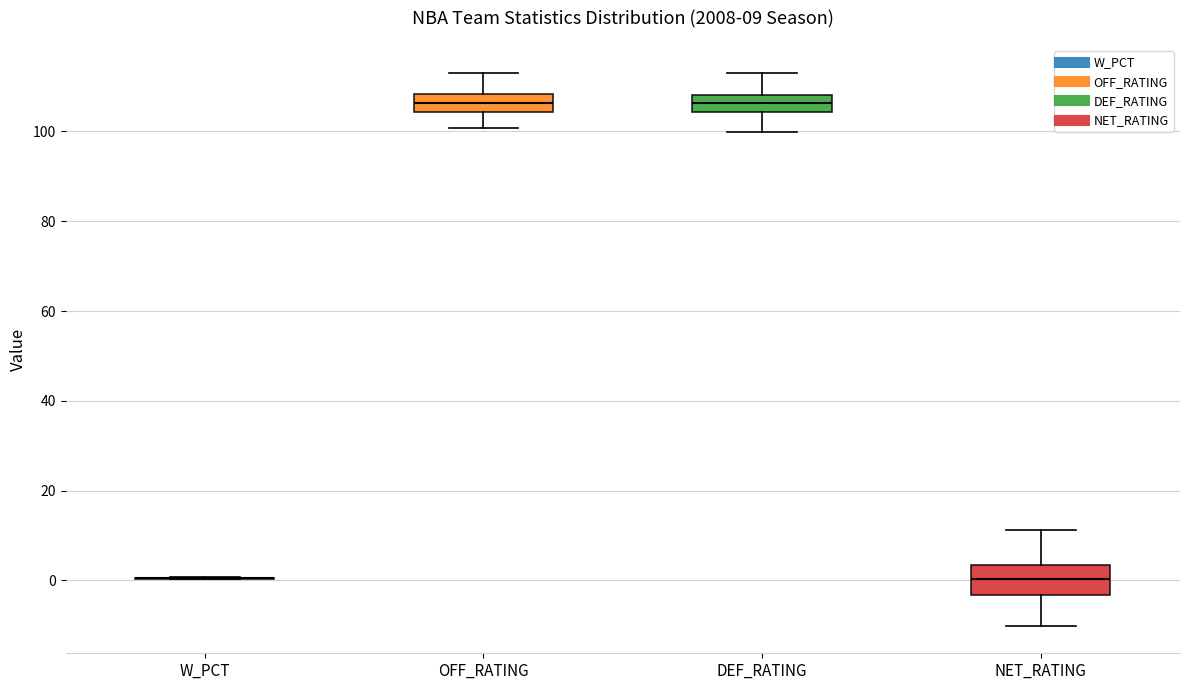

Which box is the tallest, from its lower edge to its upper edge?

NET_RATING